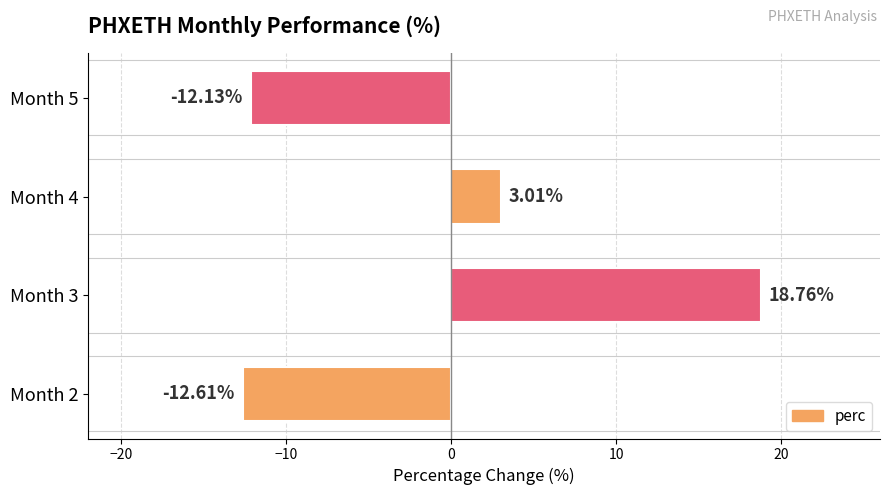

How many values exceed 3?

2